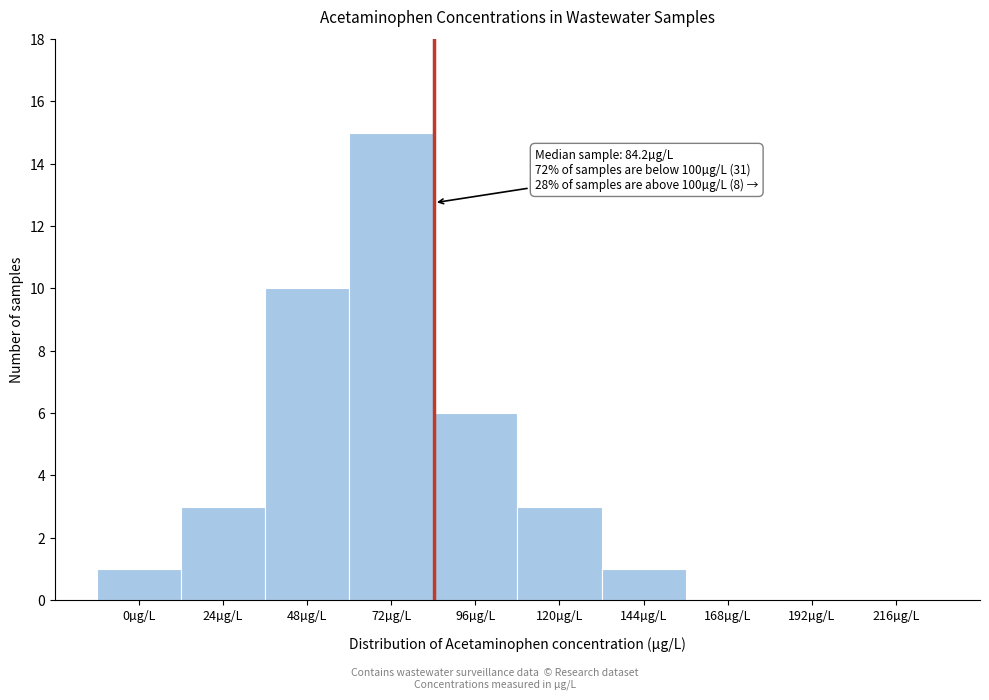

Reading right to left, what are all the values shown in this chart?

216µg/L=0	192µg/L=0	168µg/L=0	144µg/L=1	120µg/L=3	96µg/L=6	72µg/L=15	48µg/L=10	24µg/L=3	0µg/L=1